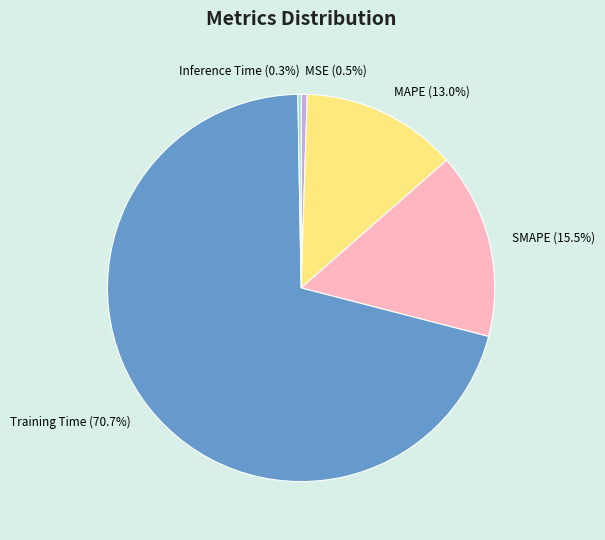

Combined, do MSE and Training Time account for over 50%?

Yes